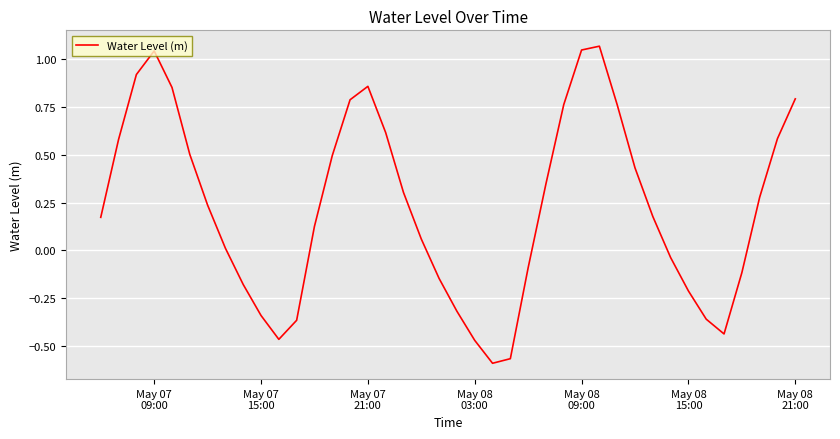

What is the difference between the maximum and minimum values?

1.7